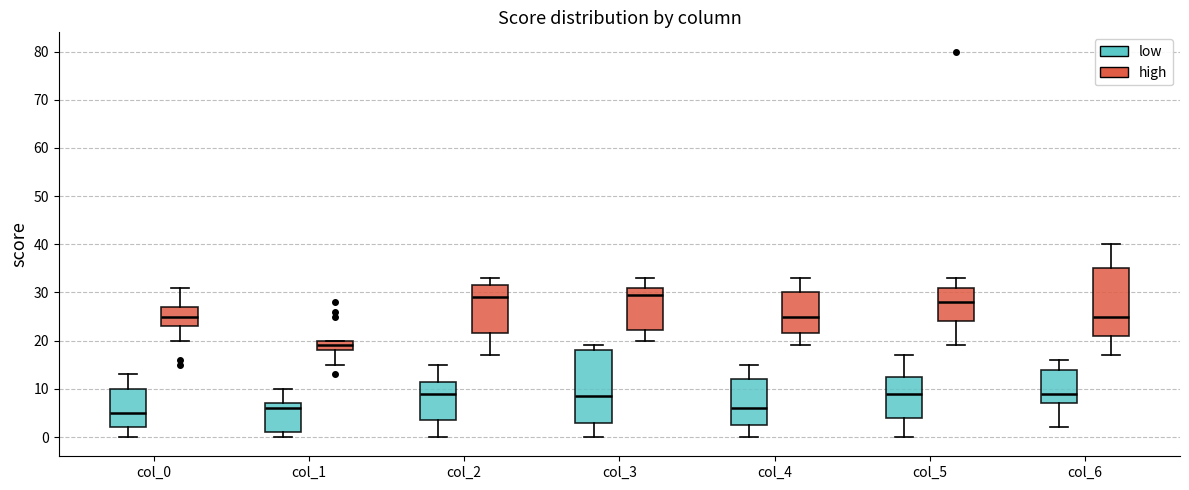

Where does the lower whisker of the box for col_6 (low) end on the y-axis? The values are not printed on the chart, so give them approximately, as read against the axis.

2